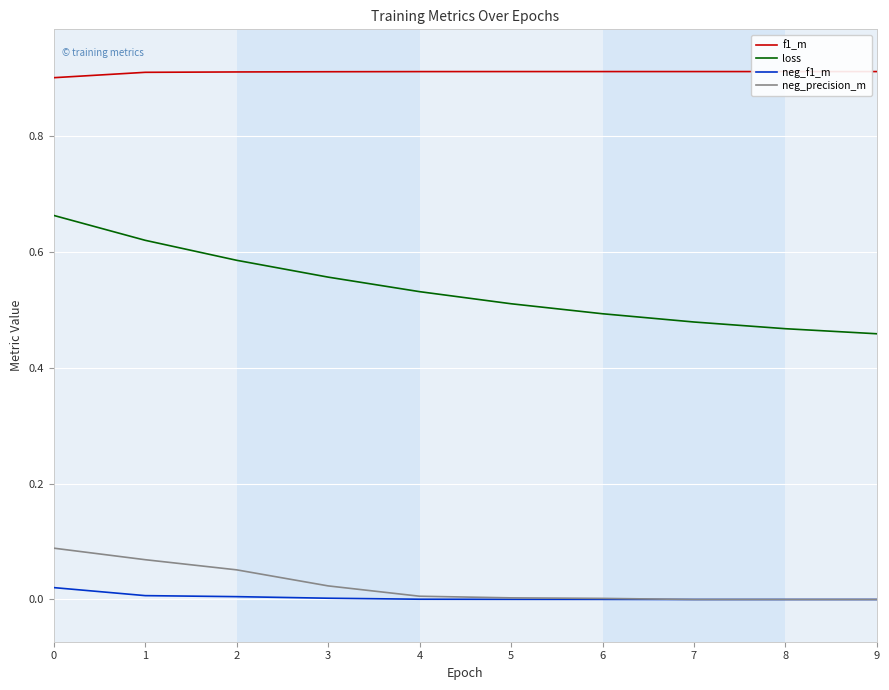

Rank the series by their maximum value, from highest to lowest.

f1_m, loss, neg_precision_m, neg_f1_m